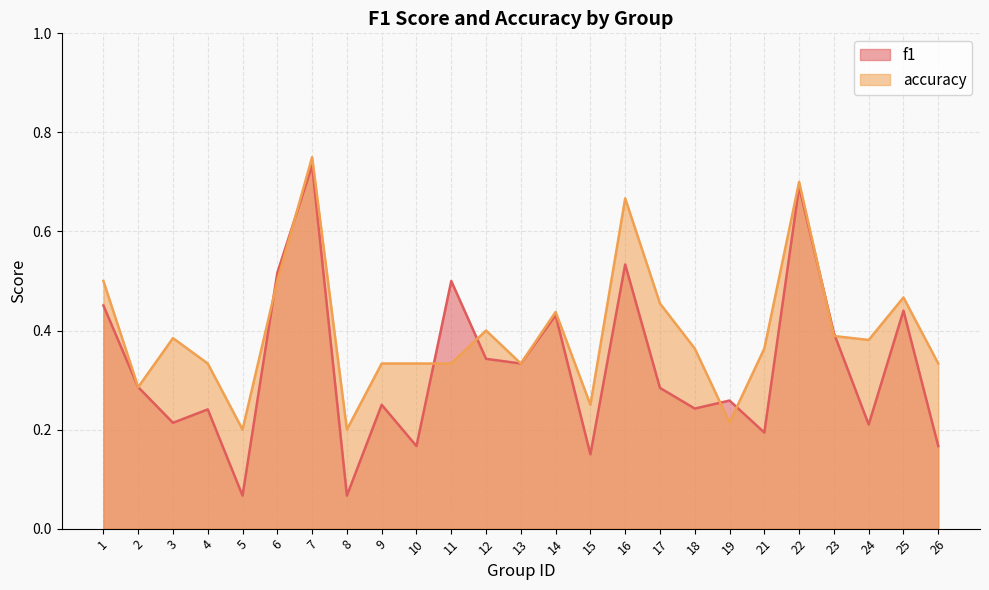

Between 7 and 24, which series saw the biggest shift?

f1